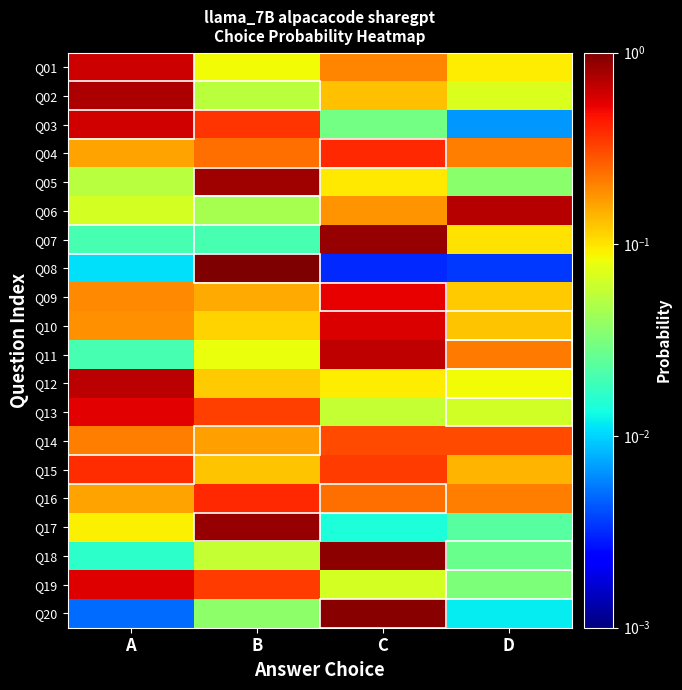

How many series are shown in this chart?

20